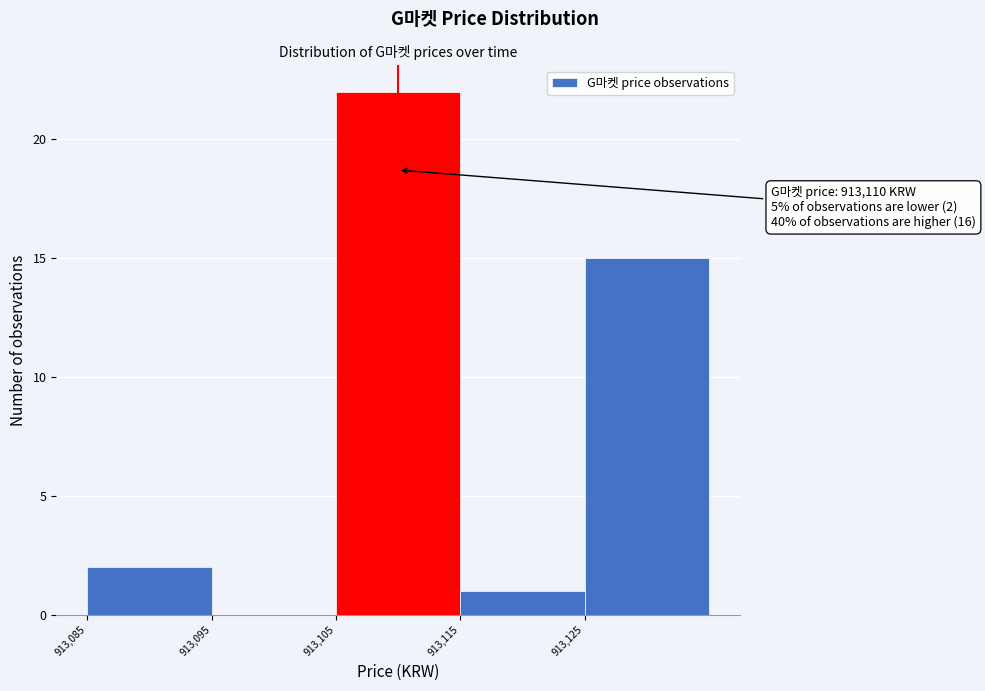

Over which range of the x-axis is the bar tallest?

913105 to 913115